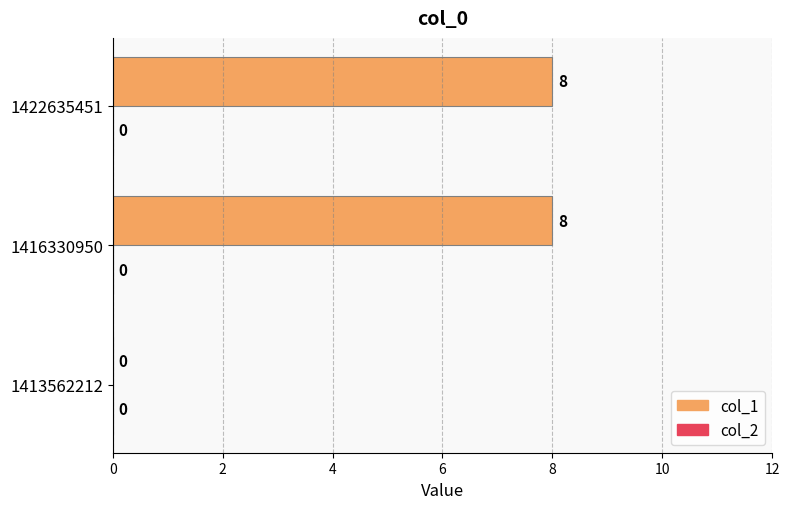

The value at 1416330950 is 13. True or false?

False